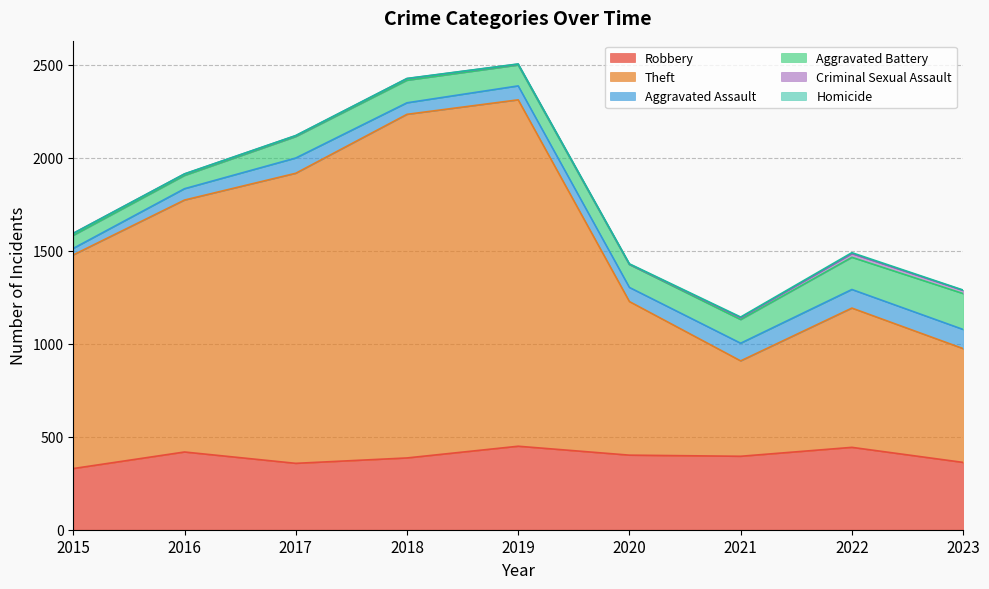

How many lines are shown in the chart?

6